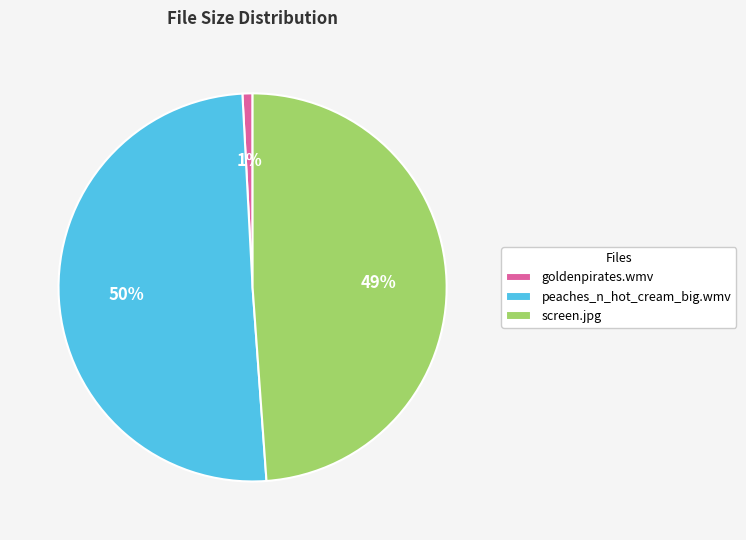

How many slices are in this pie chart?

3